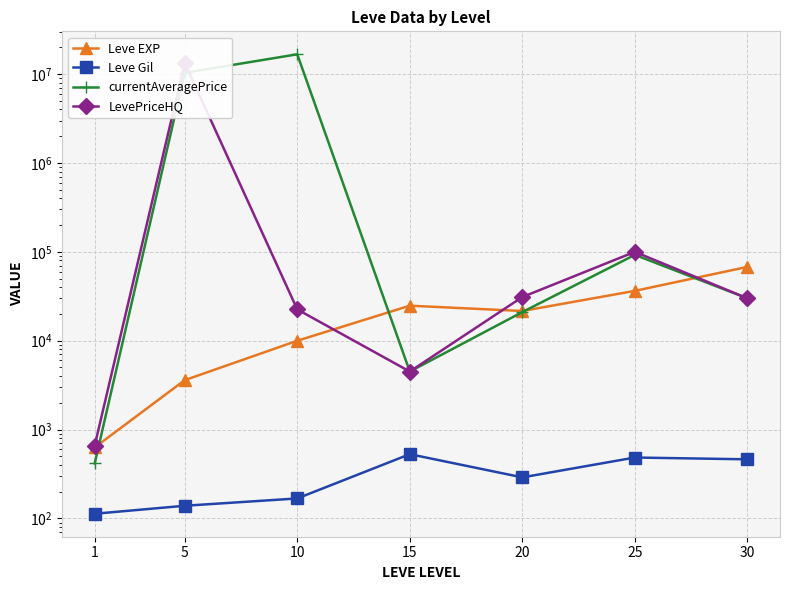

How many interior local peaks does the Leve Gil series have?

2